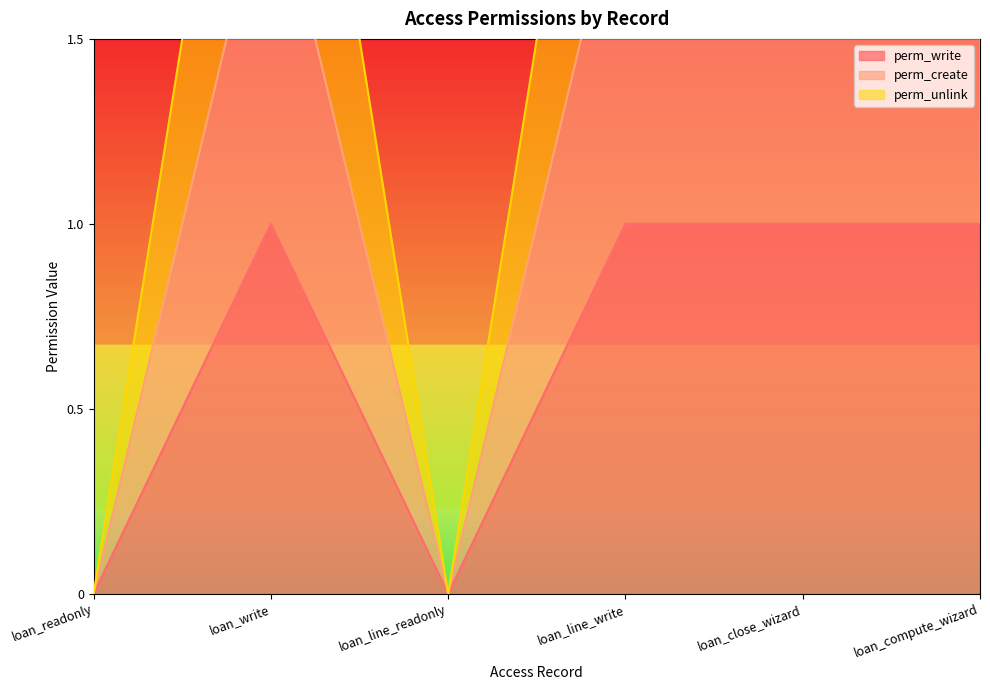

How many categories are shown in the chart?

6